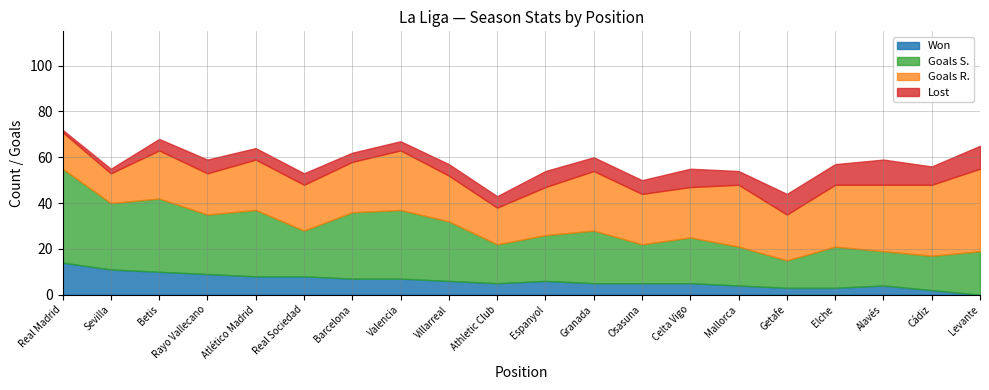

Where is Goals S. nearest to the value 26?

Rayo Vallecano